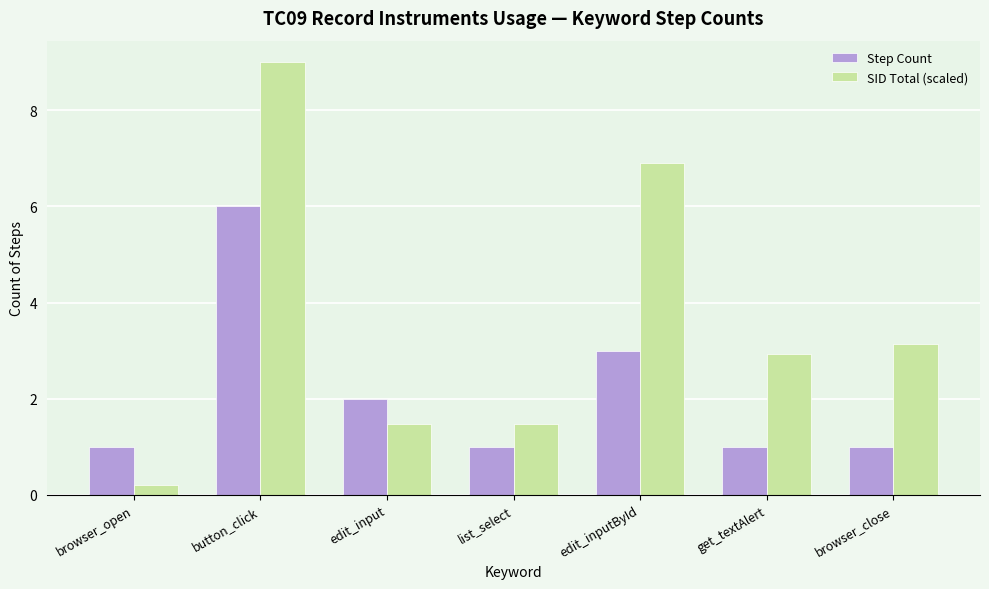

Which label corresponds to the largest value in the chart?

button_click